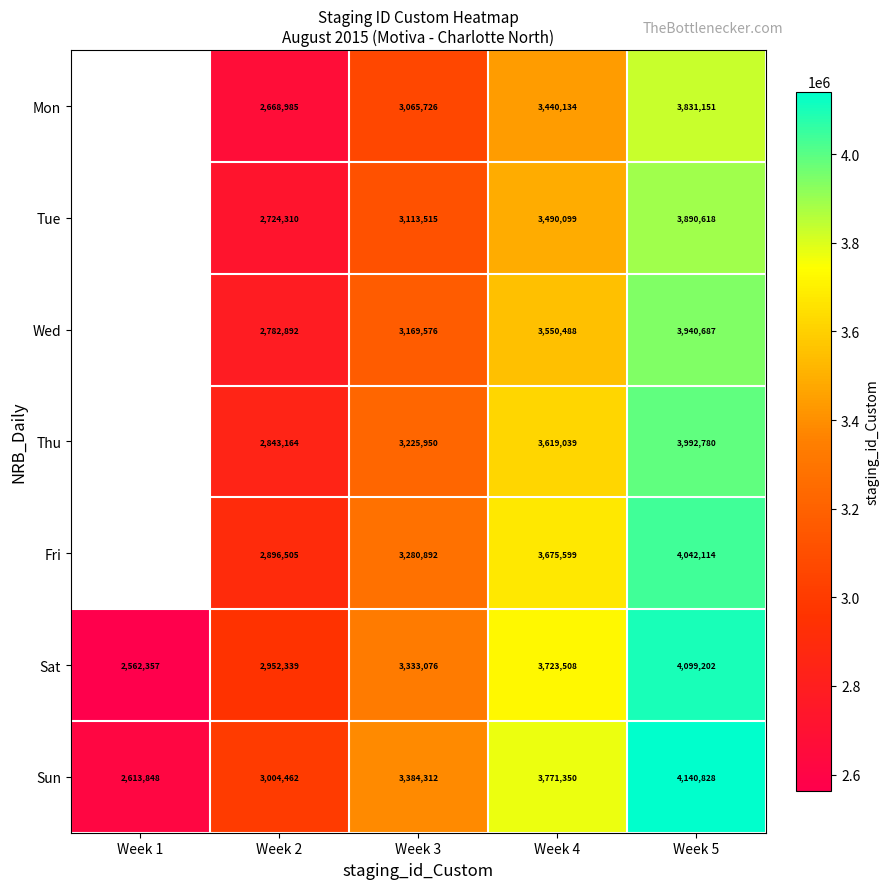

At which label is Sat closest to 3330779?

Week 3